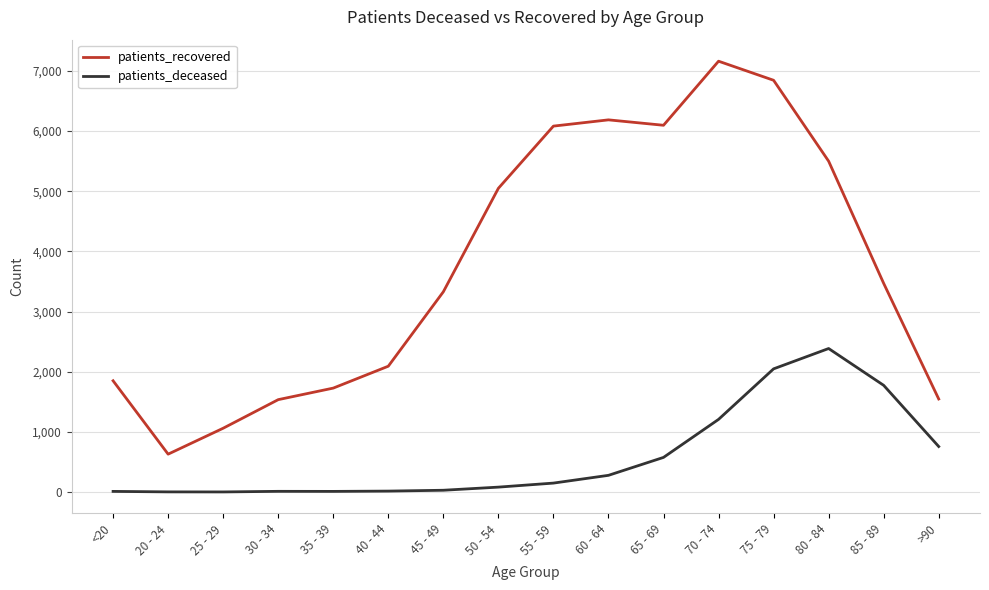

Is the value of patients_recovered at 50 - 54 greater than the value of patients_deceased at >90?

Yes